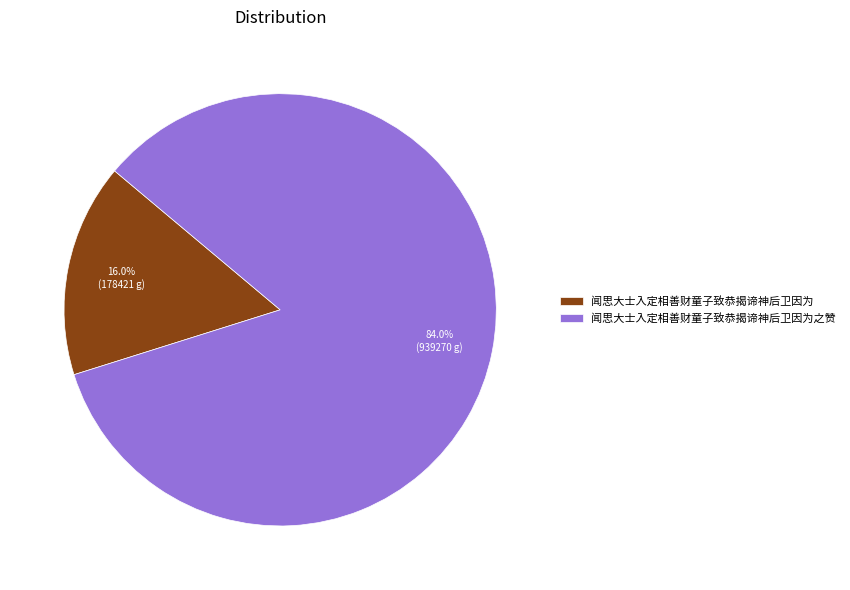

To the nearest percent, what portion does 闻思大士入定相善财童子致恭揭谛神后卫因为之赞 represent?

84%